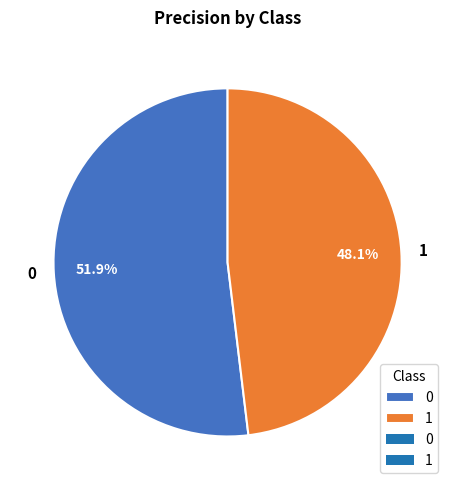

Do 1 and 0 together represent more than half of the pie?

Yes